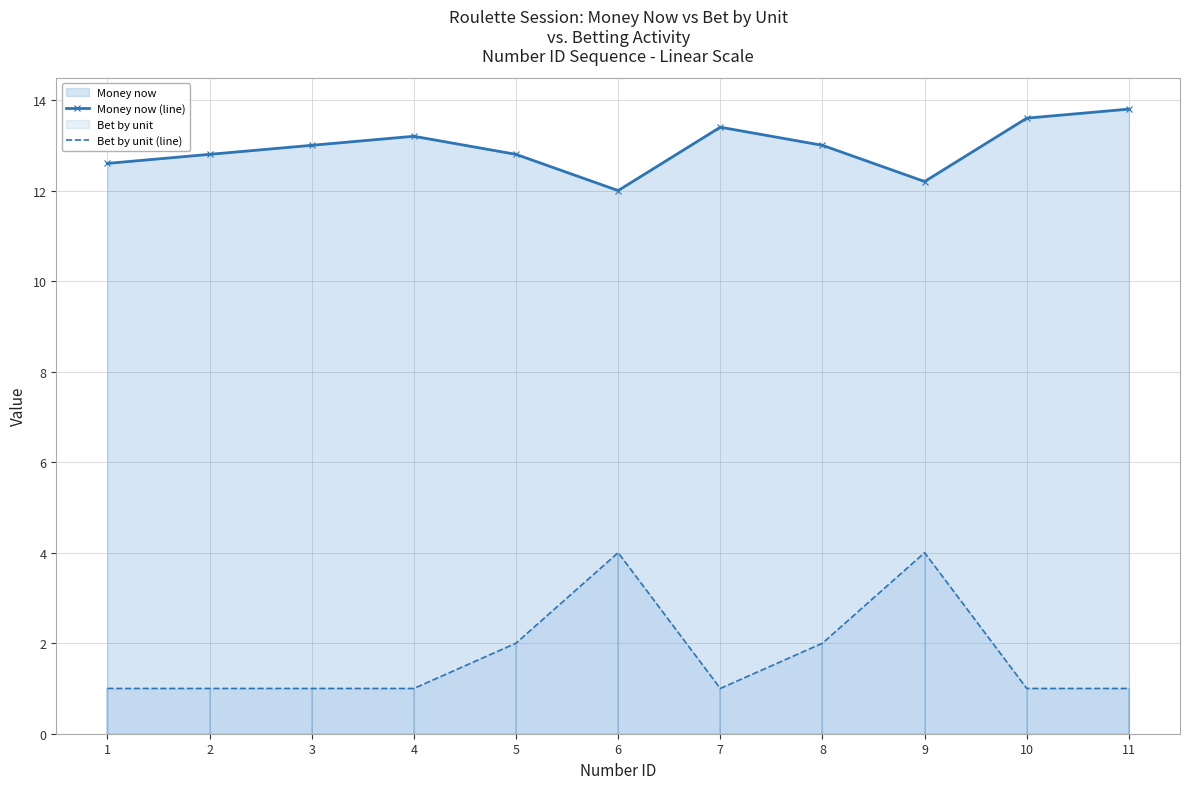

Reading right to left, transcribe all the data shown in this chart.

Money now (line): 11=13.8	10=13.6	9=12.2	8=13.0	7=13.4	6=12.0	5=12.8	4=13.2	3=13.0	2=12.8	1=12.6
Bet by unit (line): 11=1.0	10=1.0	9=4.0	8=2.0	7=1.0	6=4.0	5=2.0	4=1.0	3=1.0	2=1.0	1=1.0